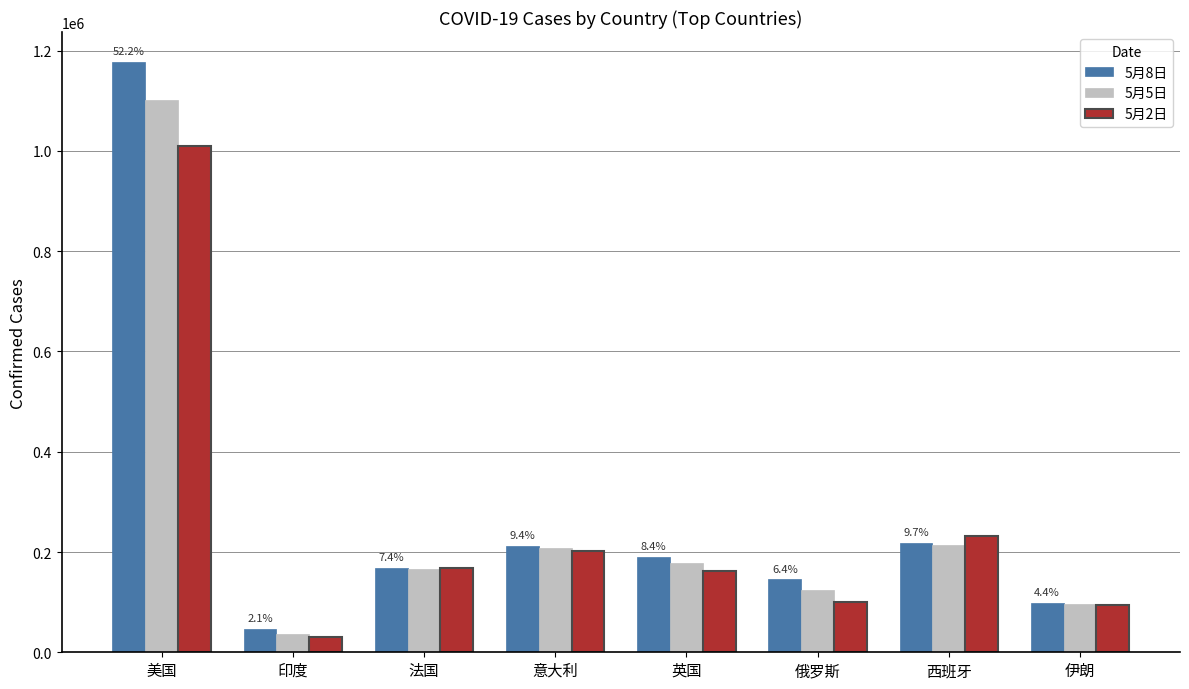

What is the difference between the second highest and second lowest values in the 5月5日 series?

116987